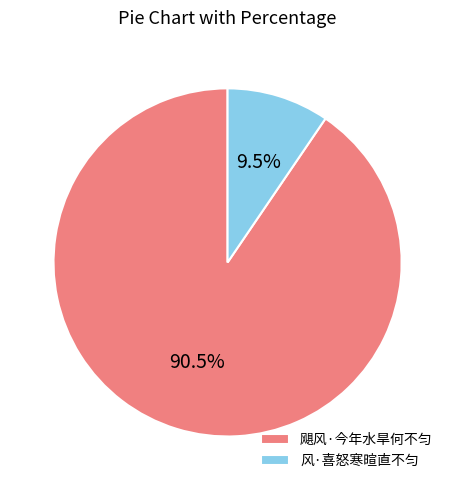

Combined, what portion of the pie is 飓风·今年水旱何不匀 and 风·喜怒寒暄直不匀?

100.0%